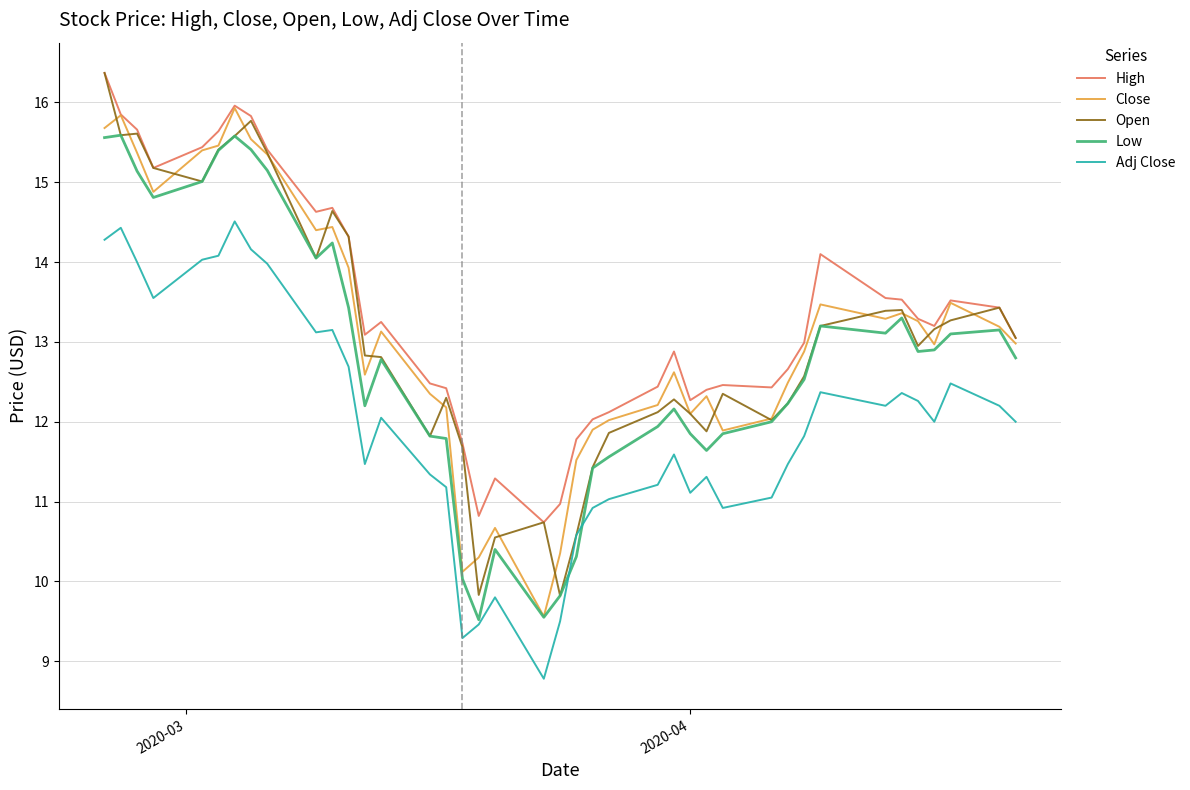

True or false: High and Low cross at least once.

False